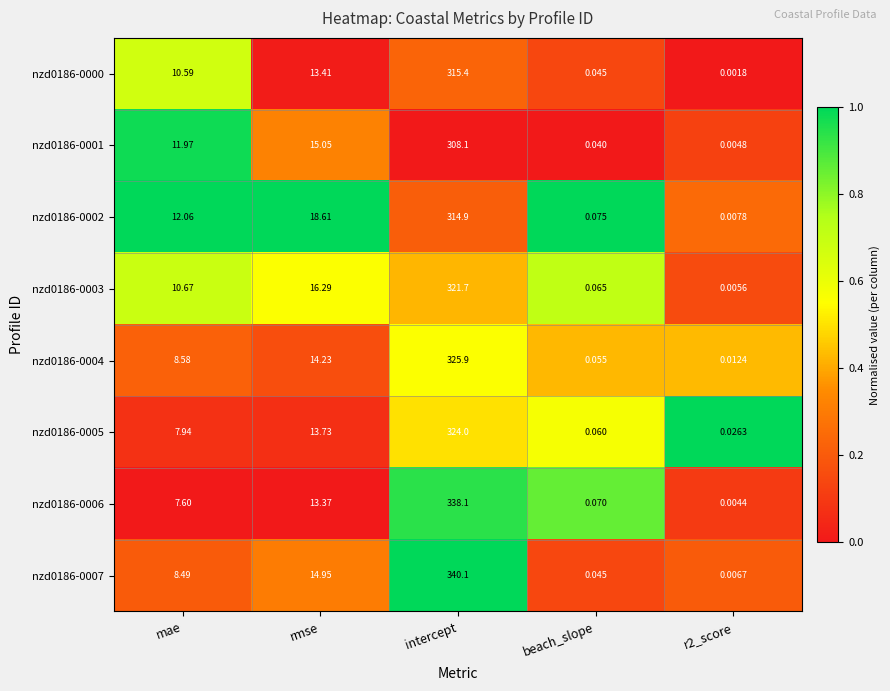

At which label is nzd0186-0004 closest to 162?

rmse